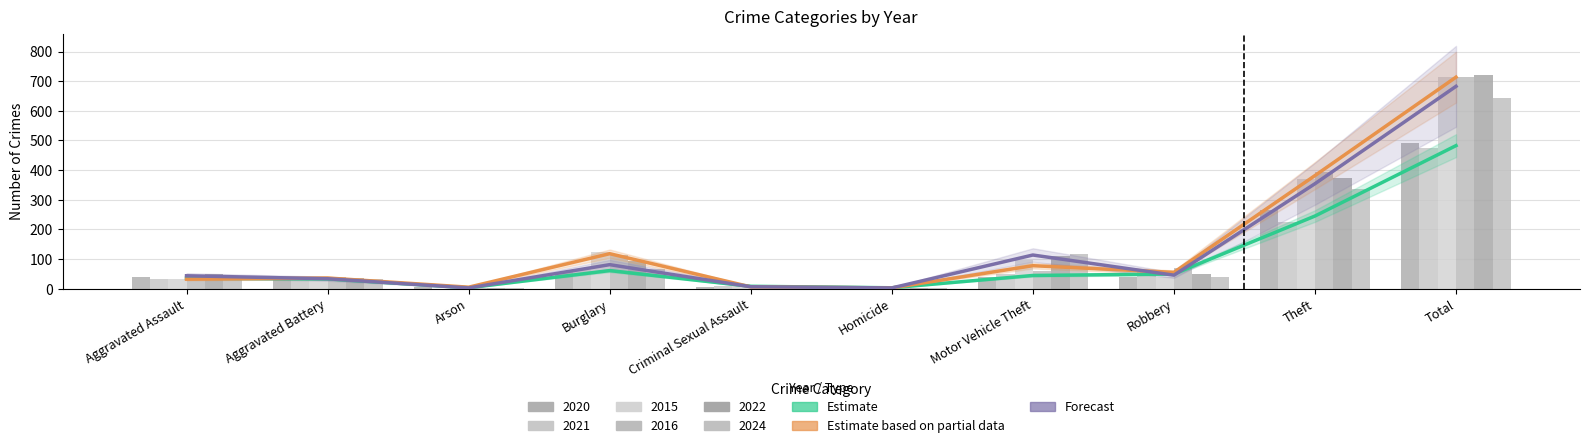

What is the greatest value displayed?

713.5